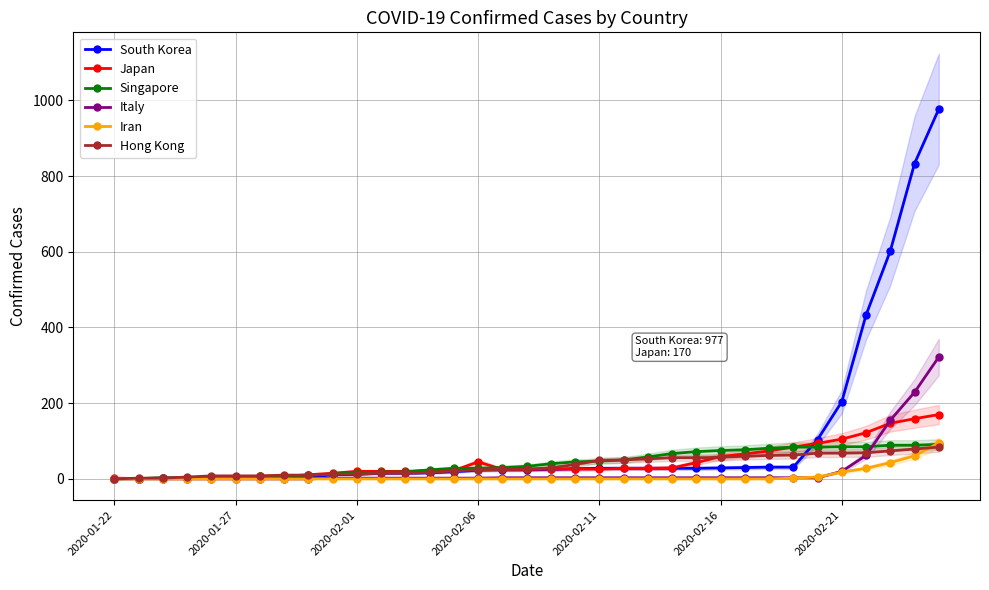

What is the difference between the highest and lowest values at 2020-02-11?

49